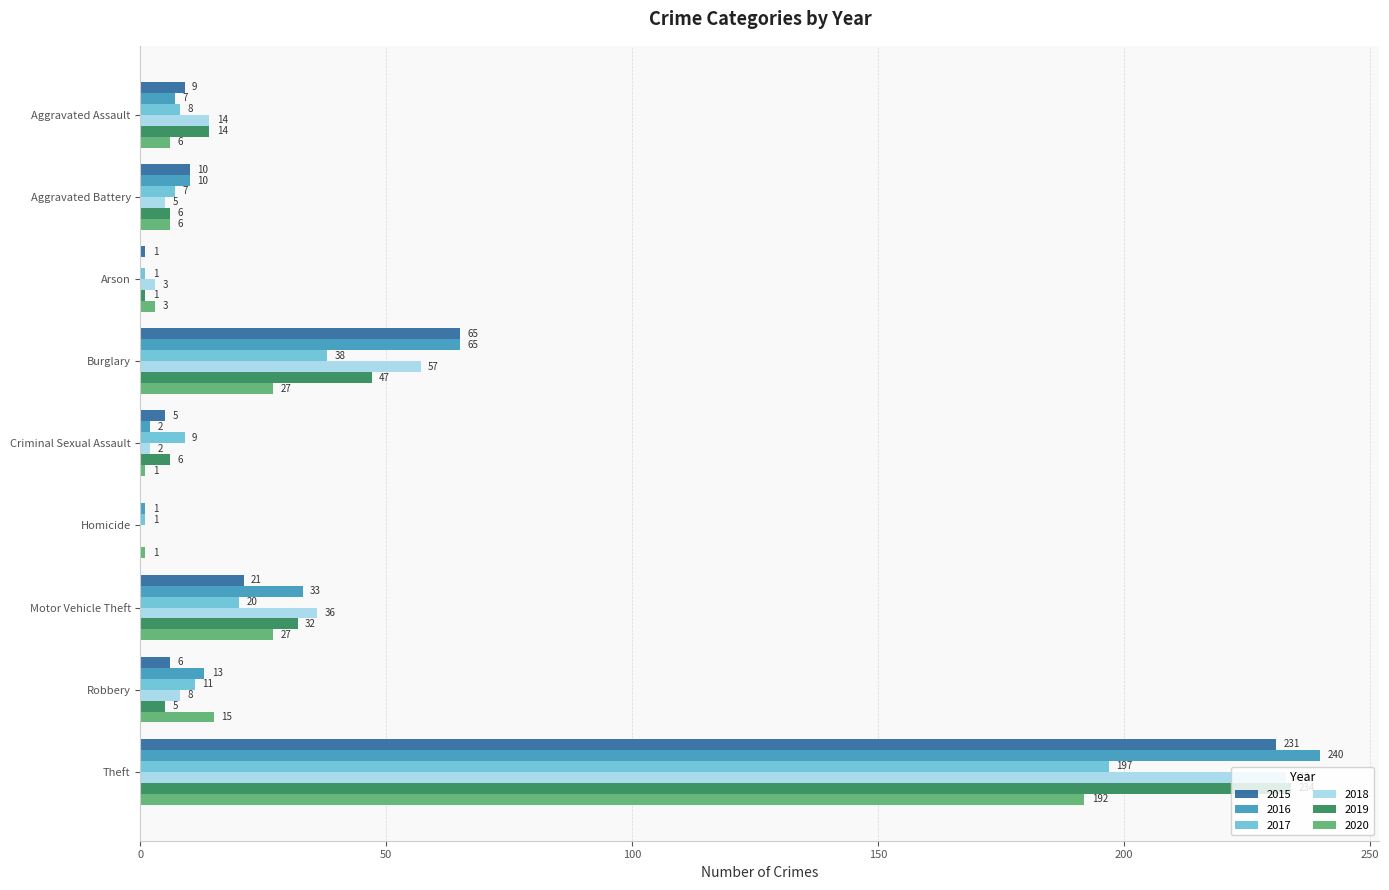

How many categories are shown in the chart?

9